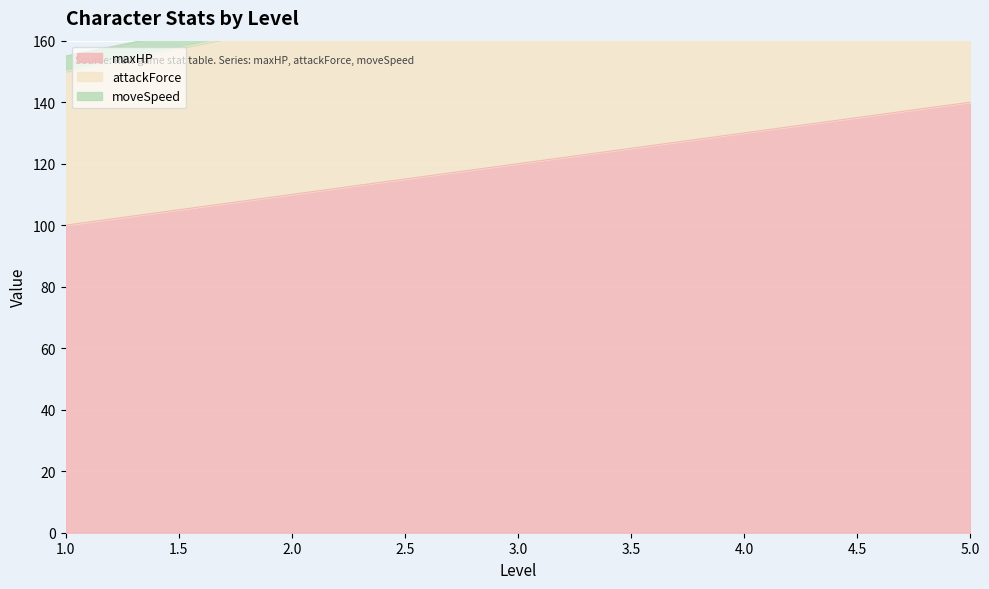

How many values in the attackForce series exceed 180?

2